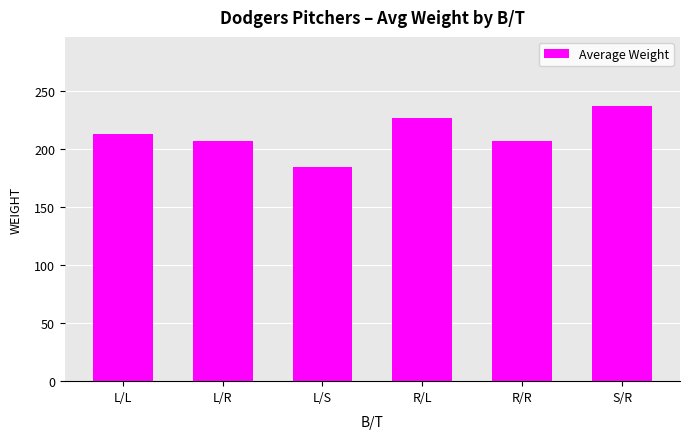

What position from the left is R/L?

4